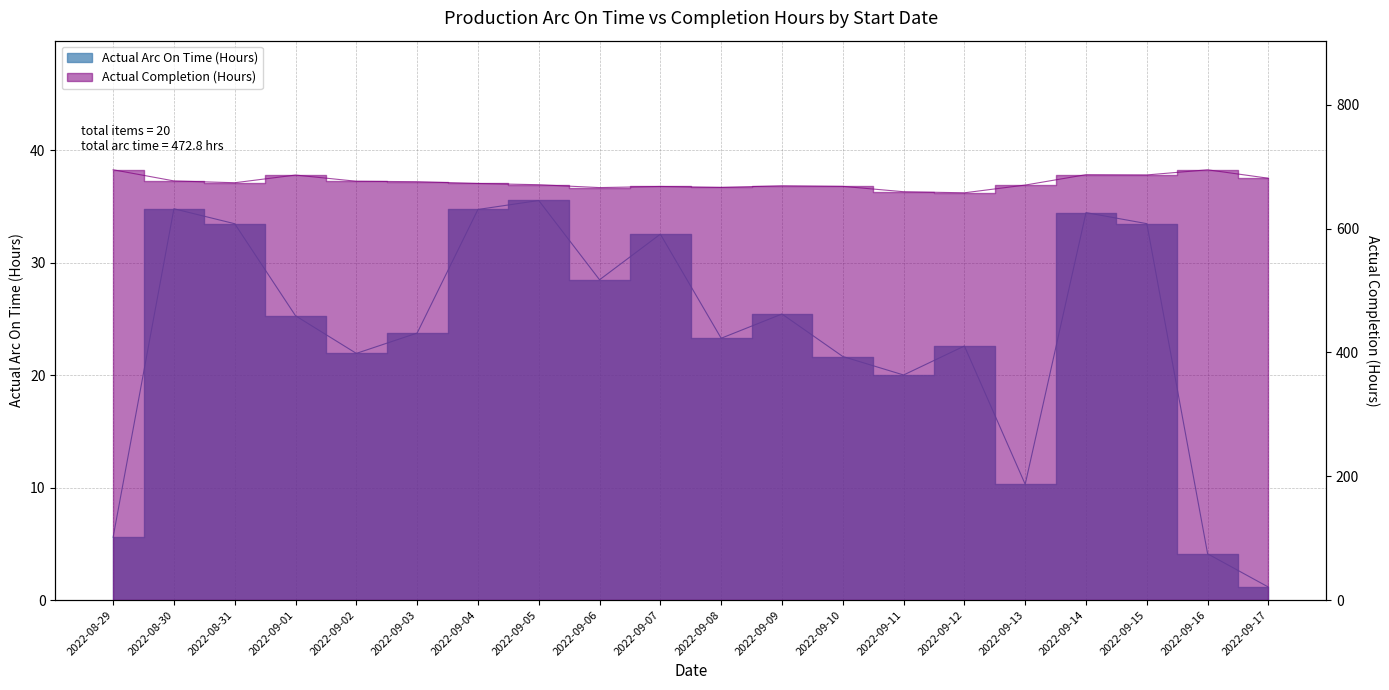

How many series are shown in this chart?

2